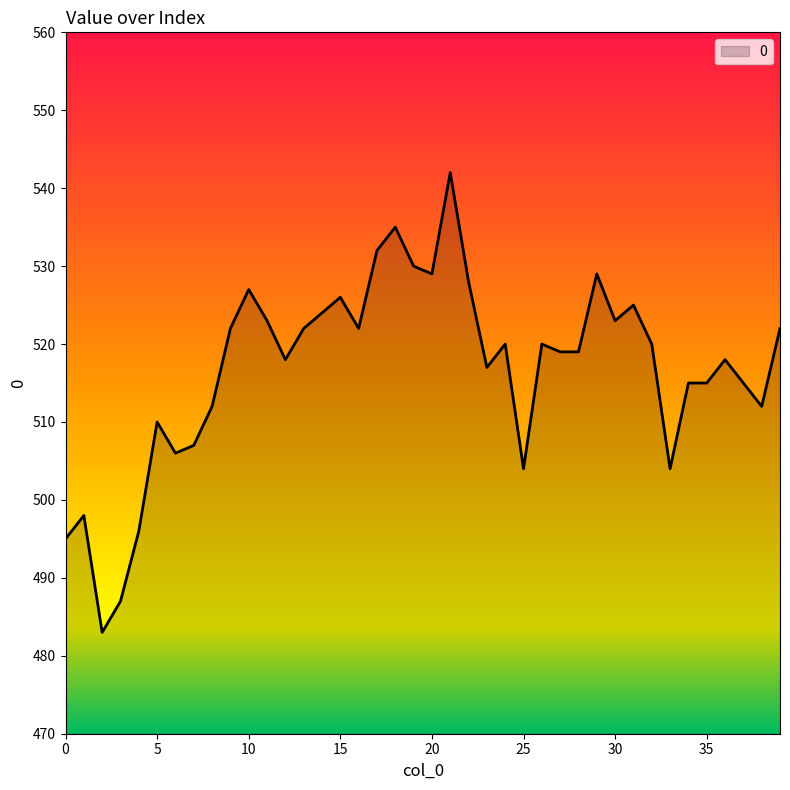

What is the difference between the maximum and minimum values?

59